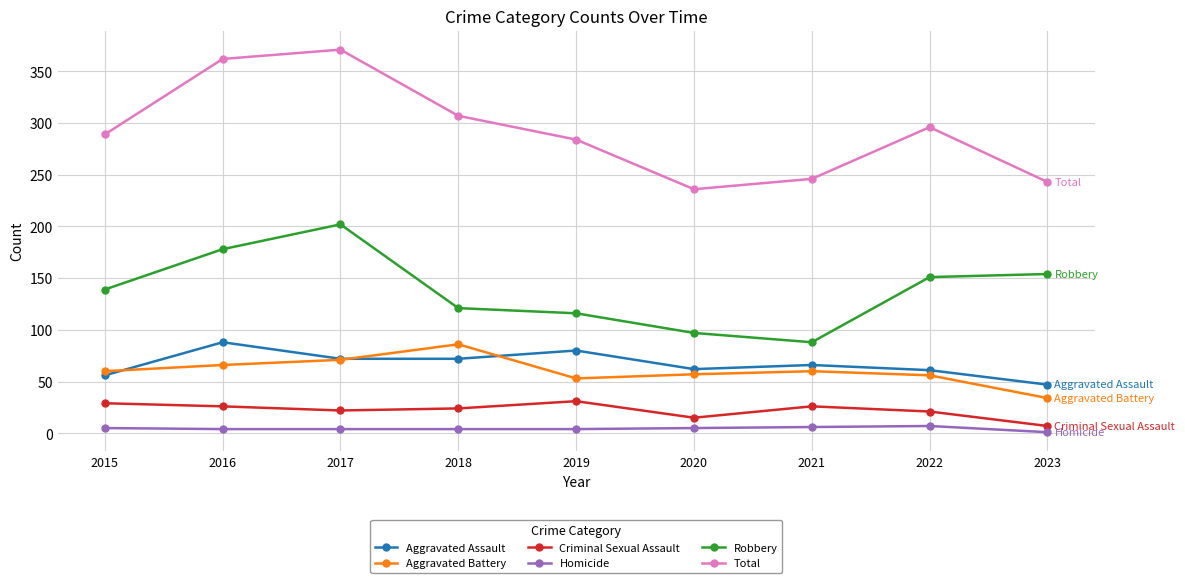

Between 2019 and 2020, which series saw the biggest shift?

Total